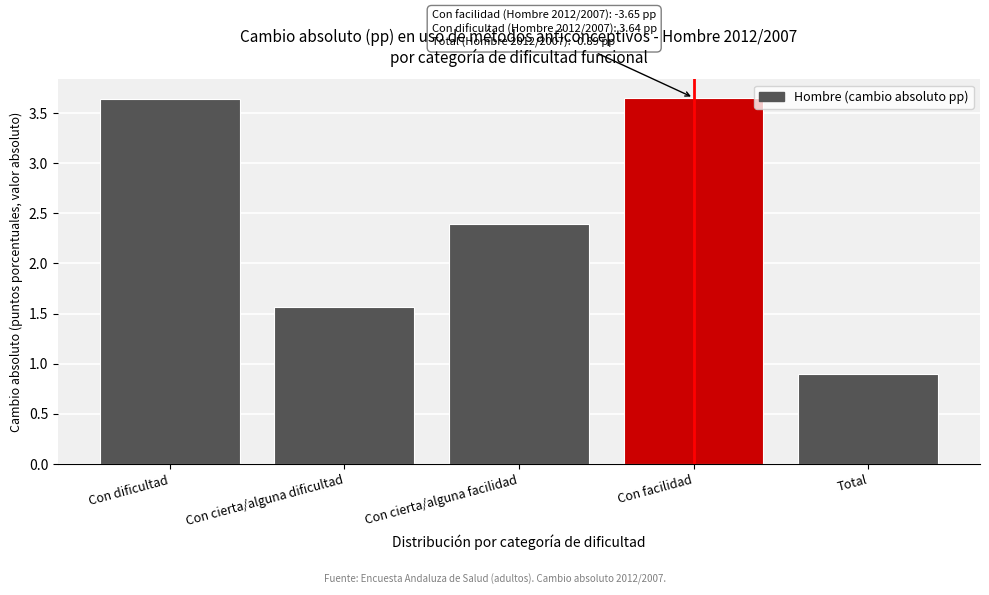

What is the minimum value shown in the chart?

0.9